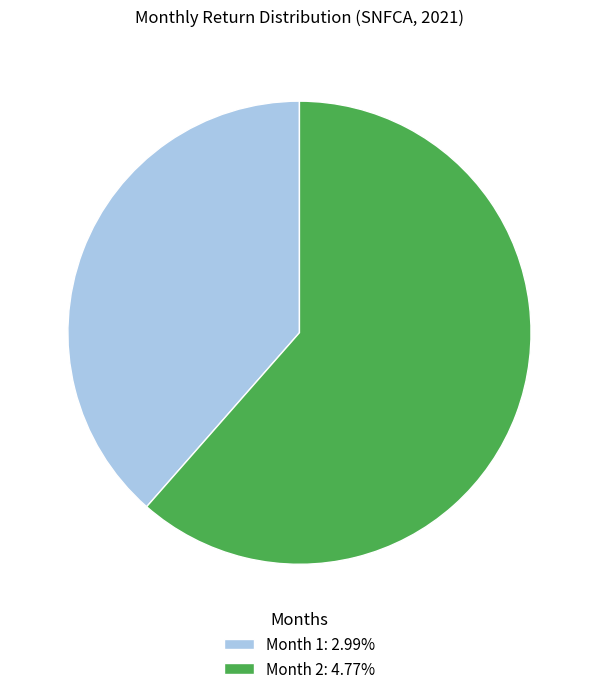

Count the number of slices in the pie.

2